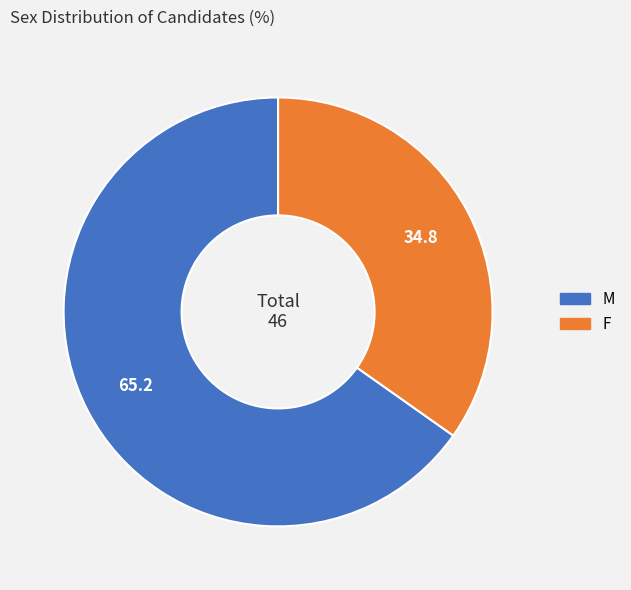

What is the smallest slice in the pie chart?

F